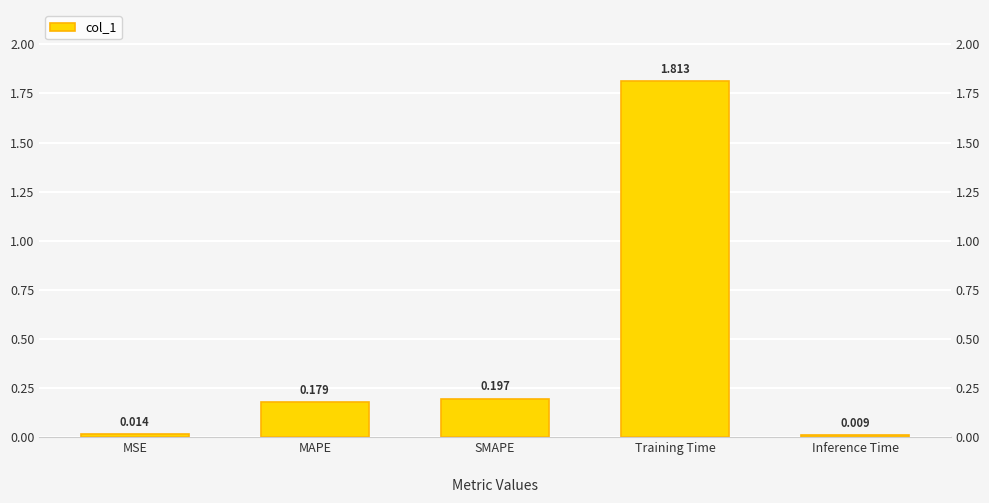

Rank the categories by value from highest to lowest.

Training Time, SMAPE, MAPE, MSE, Inference Time